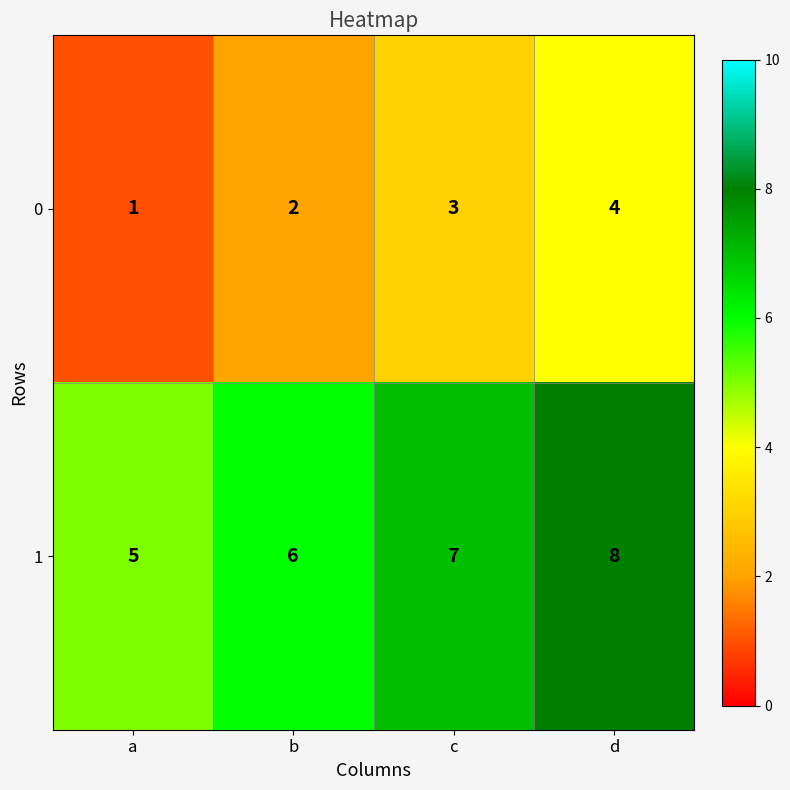

Rank the series at d from highest to lowest value.

1, 0